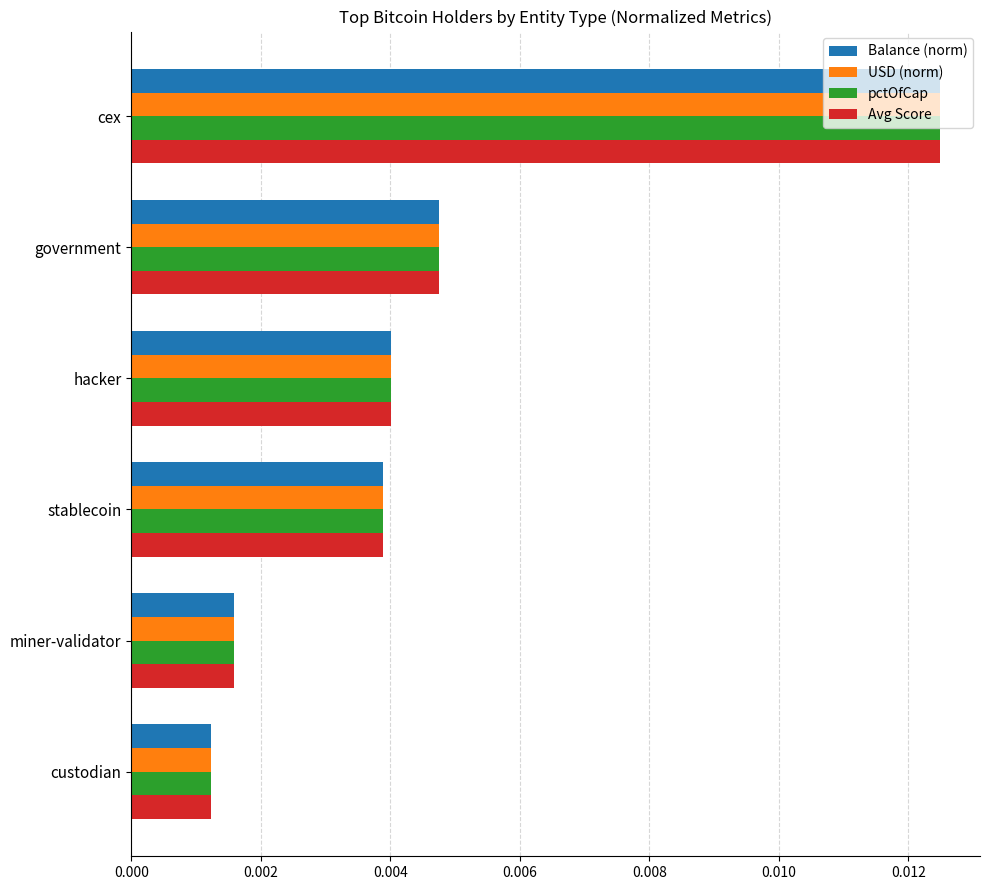

Where is Avg Score nearest to the value 0?

custodian